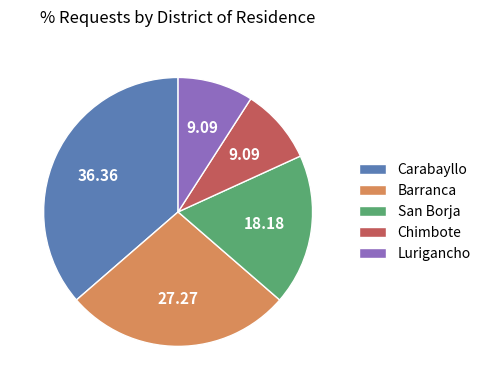

What is the largest slice in the pie chart?

Carabayllo